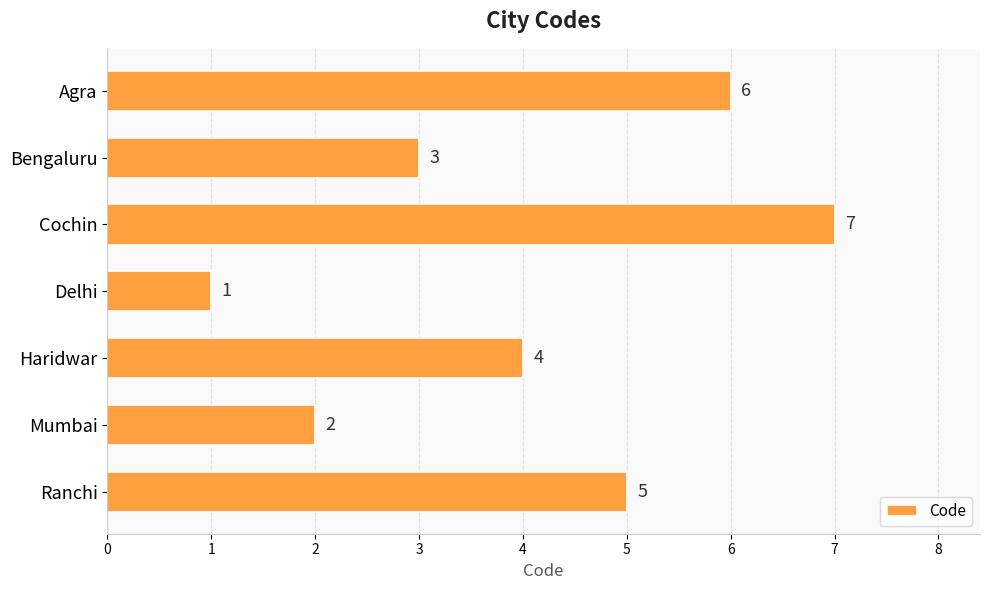

The chart shows a value of 3 at Bengaluru. True or false?

True